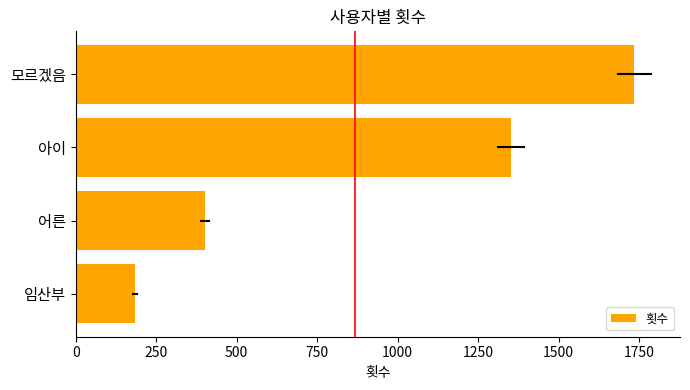

At which label is the value closest to 960?

아이